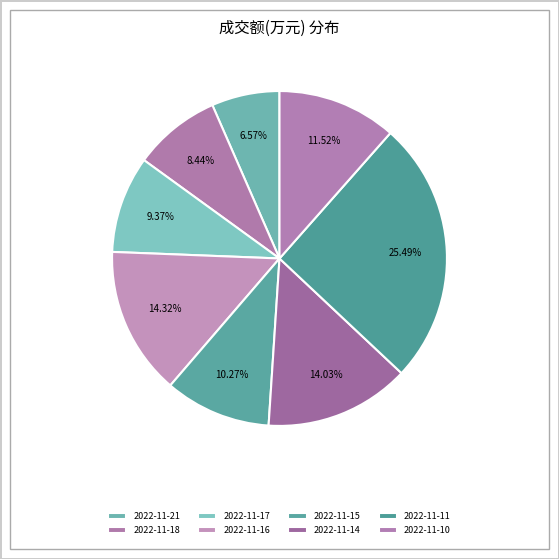

What percentage is the 2022-11-15 slice, to the nearest percent?

10%